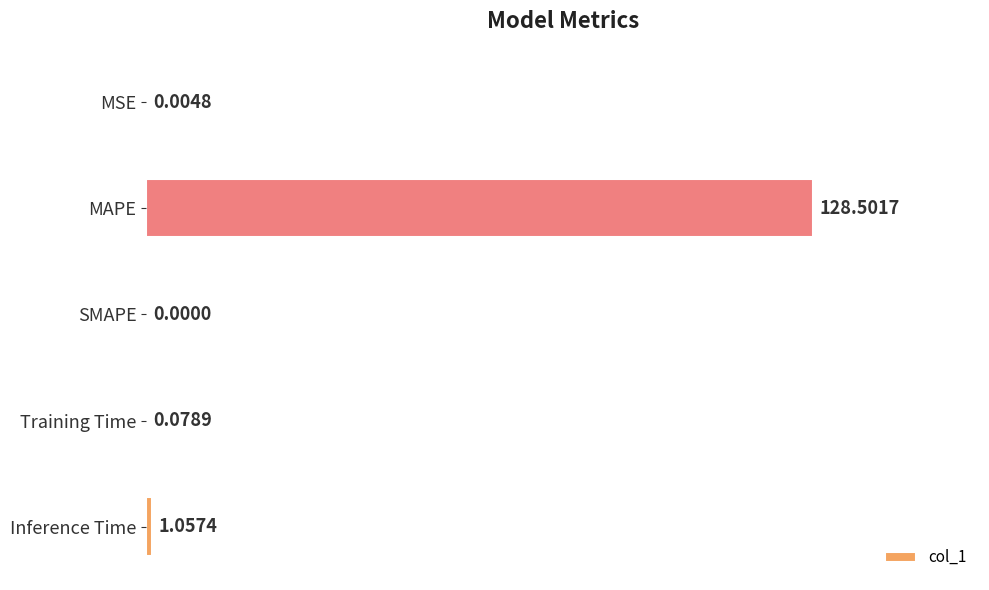

How many categories are shown in the chart?

5